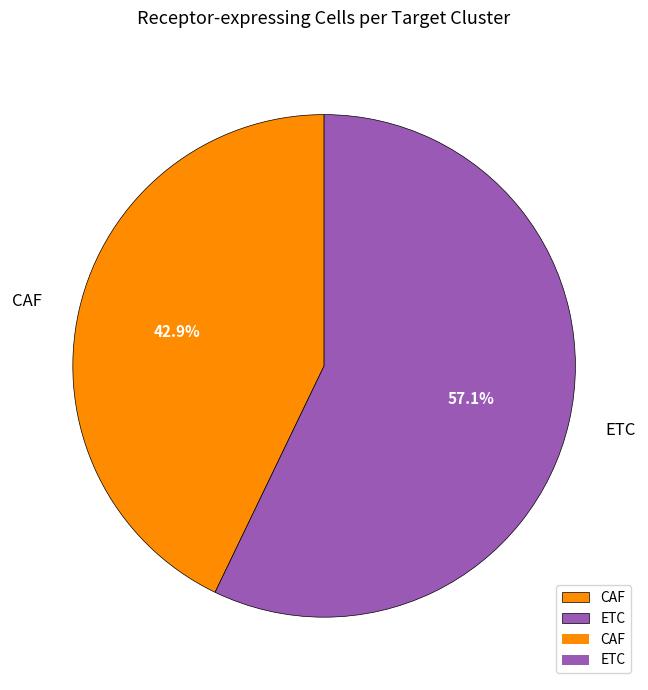

Rank the categories by value from lowest to highest.

CAF, ETC